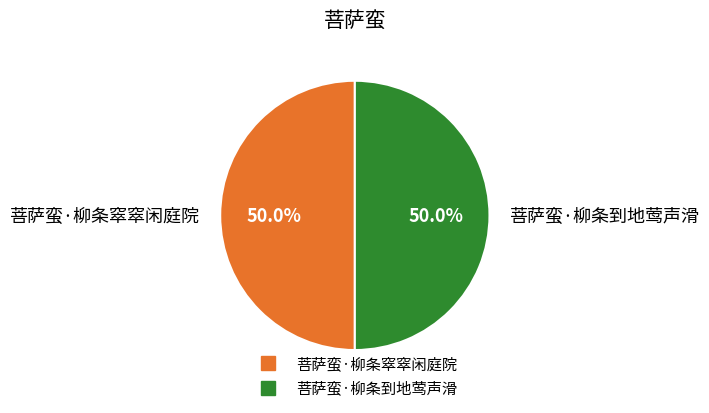

True or false: 菩萨蛮·柳条窣窣闲庭院 accounts for 36% of the total.

False